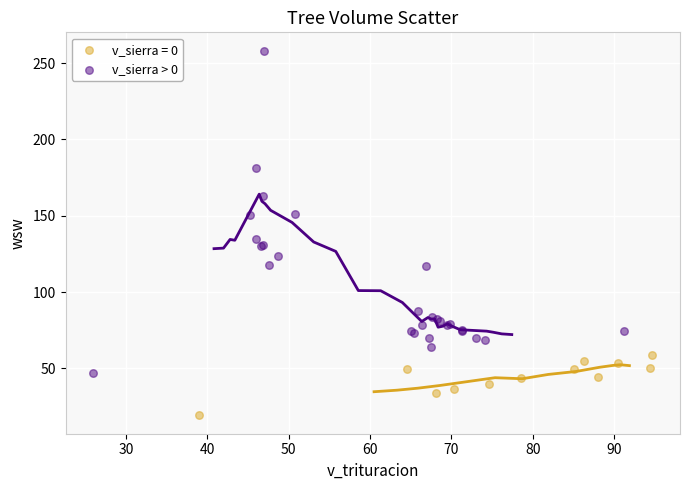

Which series reaches the maximum Y coordinate?

v_sierra > 0